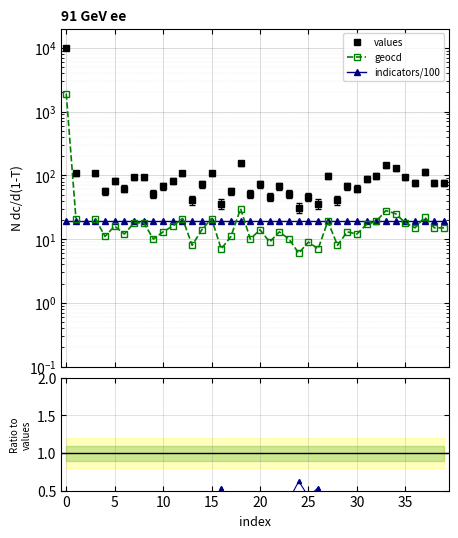

How many interior local peaks does the geocd series have?

13